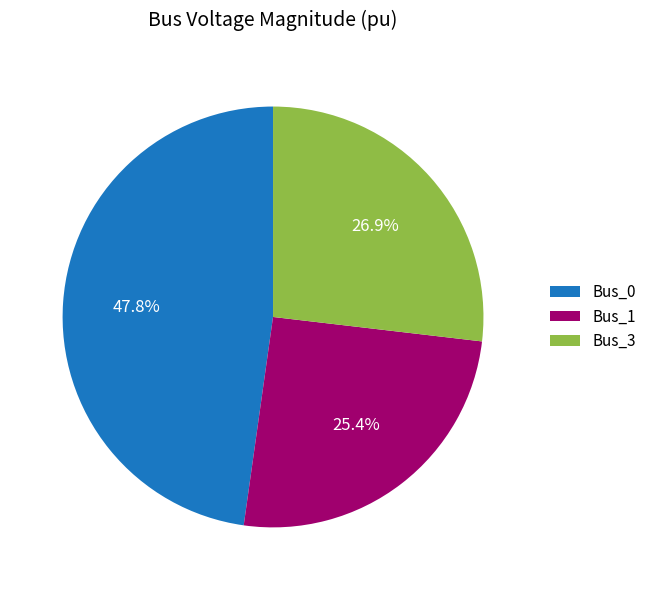

Count the number of slices in the pie.

3